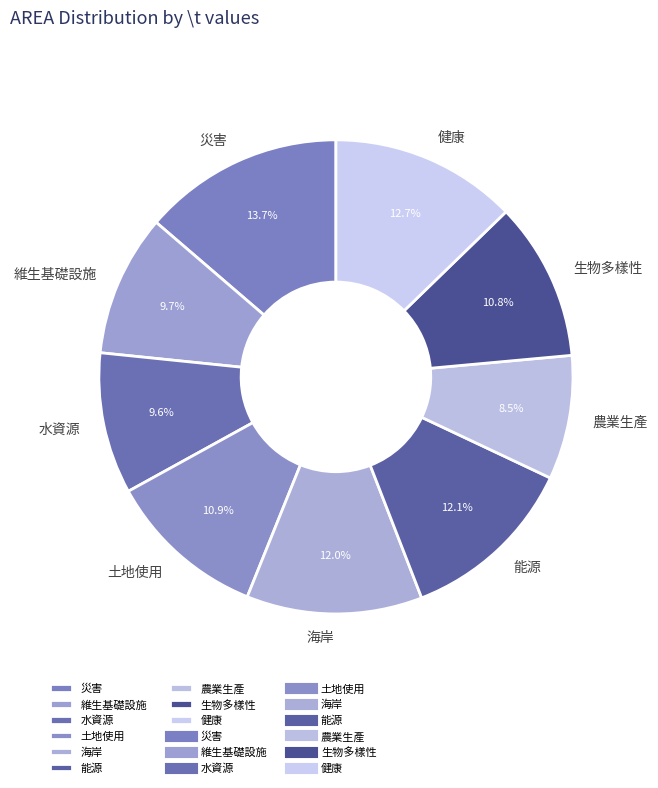

Which slice is the smallest?

農業生產